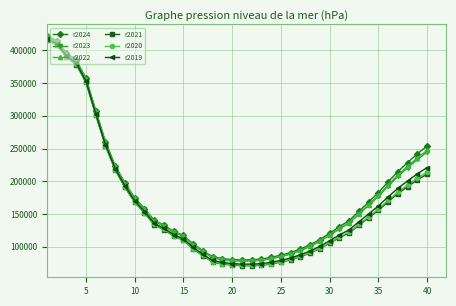

How many lines are shown in the chart?

6